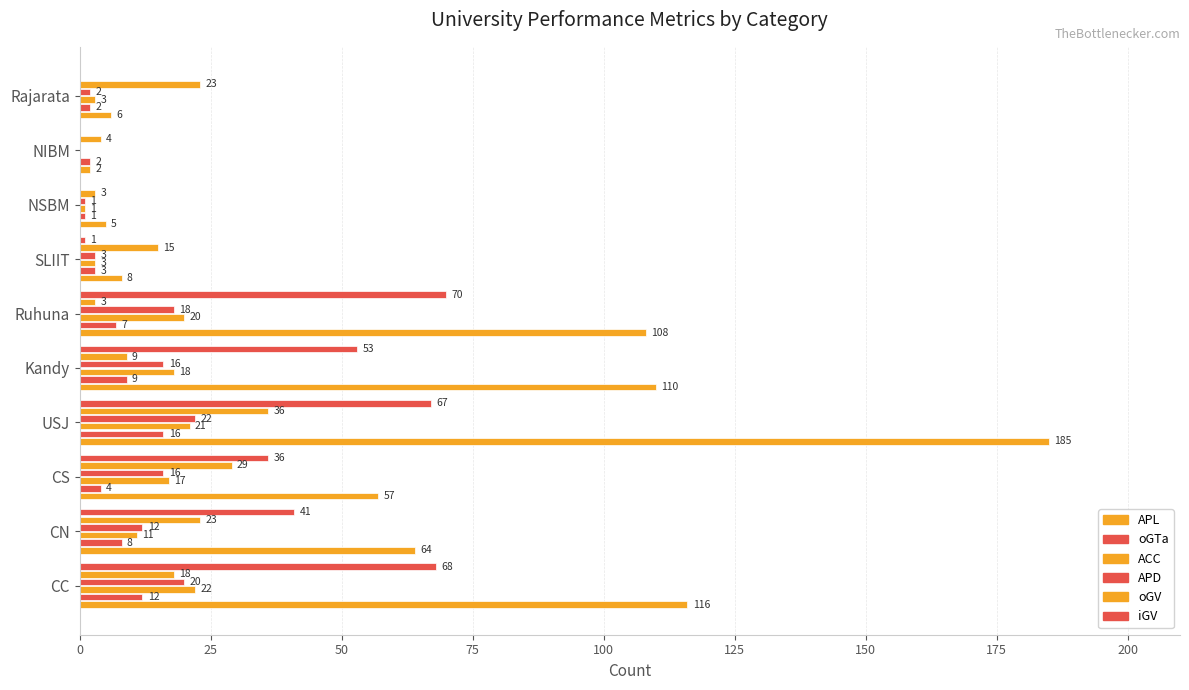

Count the number of data series in this chart.

6